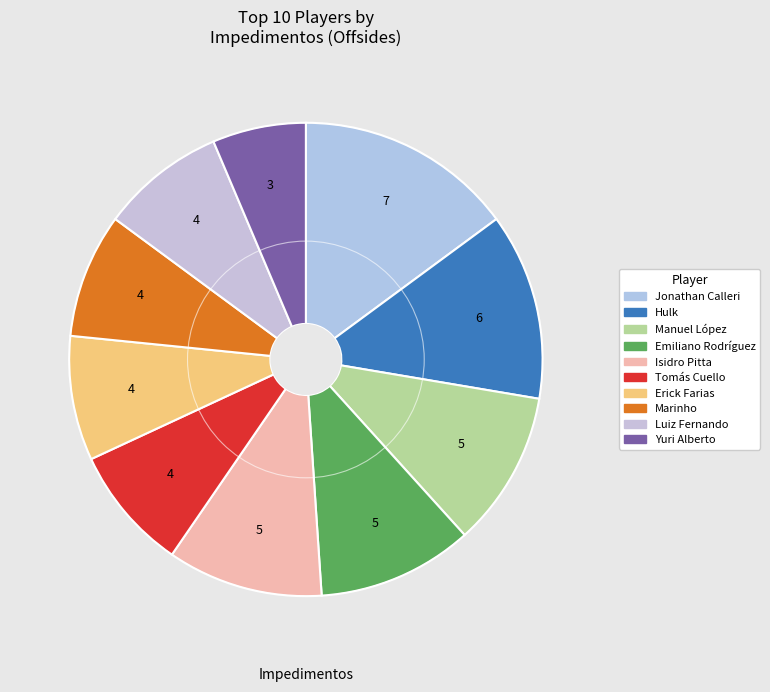

What percentage is NOT represented by Hulk?

87.2%